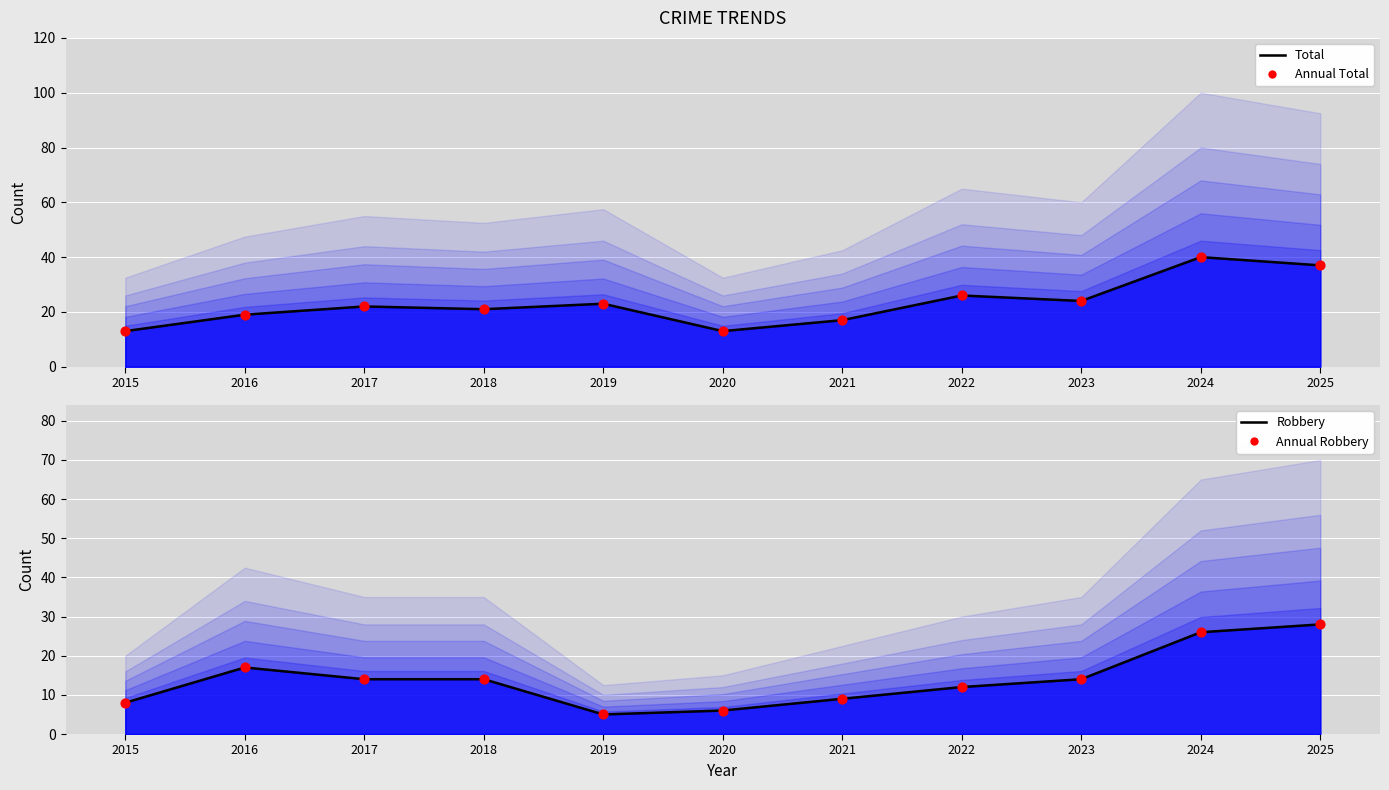

What are all the series names shown in the legend?

Total (line), Annual Total, Robbery (line), Annual Robbery